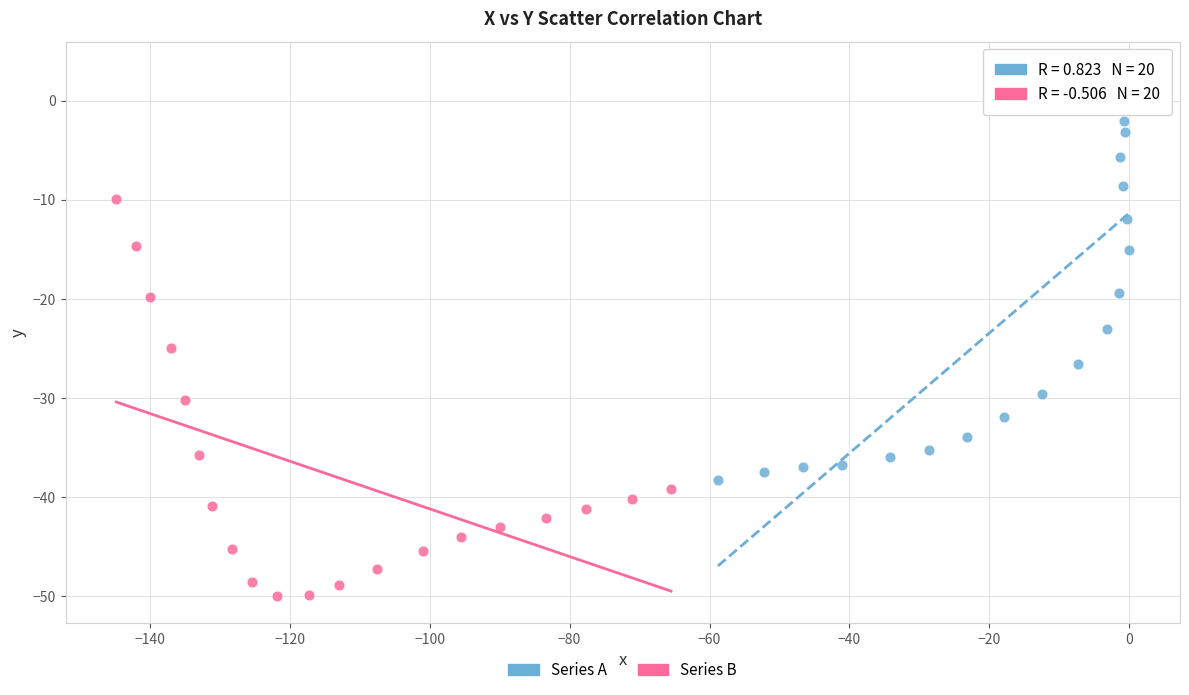

Which series has the widest spread of Y values?

Series A